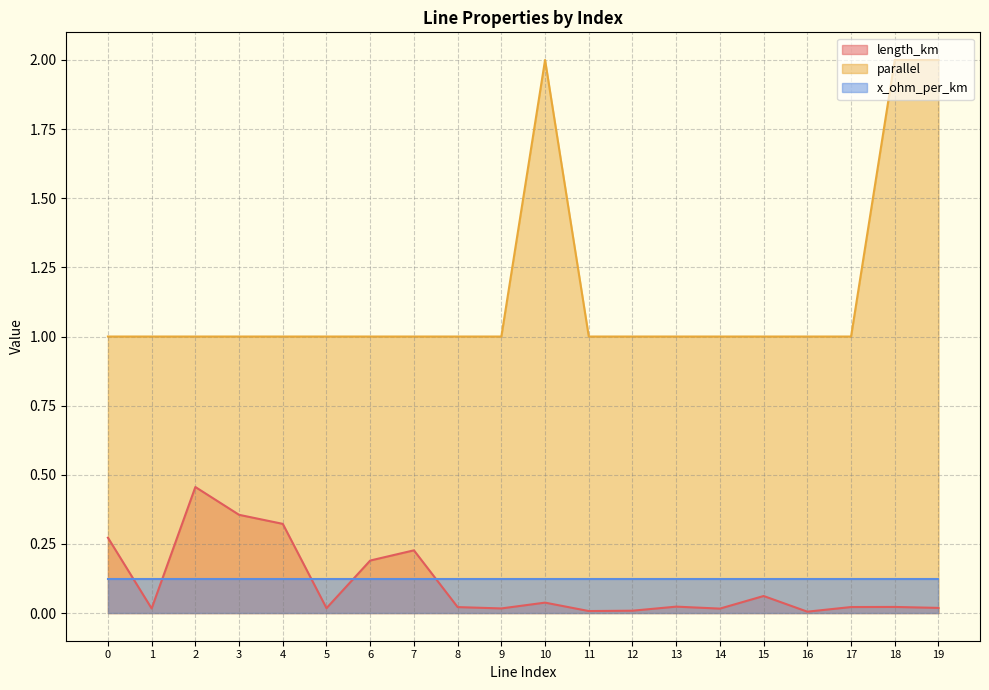

Rank the series by their maximum value, from highest to lowest.

parallel, length_km, x_ohm_per_km